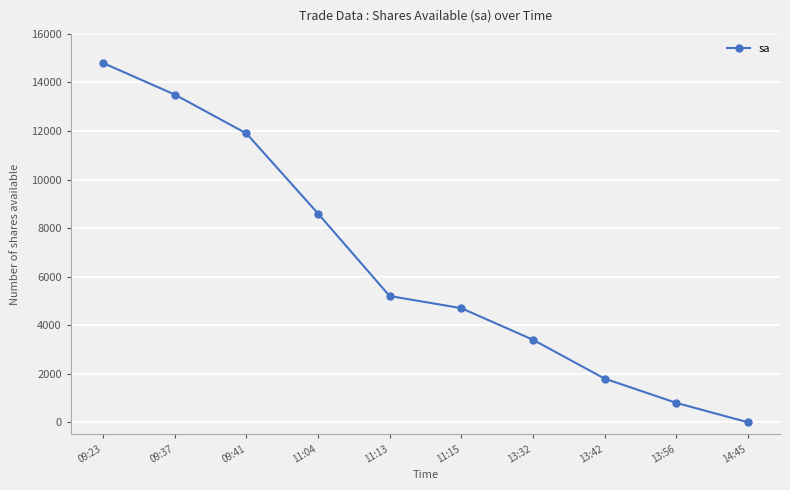

List the labels in order of value, smallest first.

14:45, 13:56, 13:42, 13:32, 11:15, 11:13, 11:04, 09:41, 09:37, 09:23